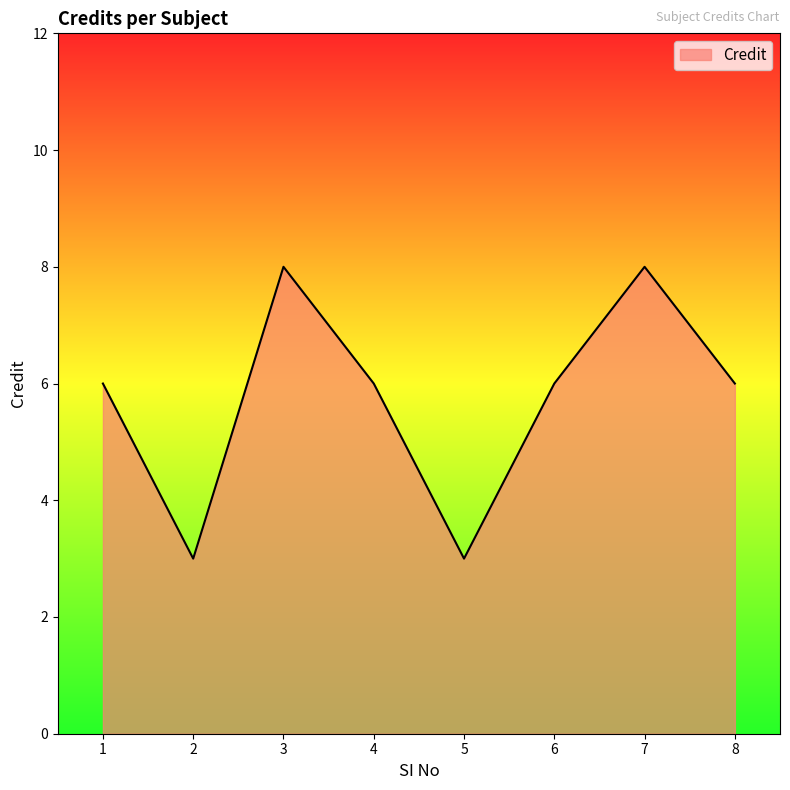

Count the number of categories in the chart.

8